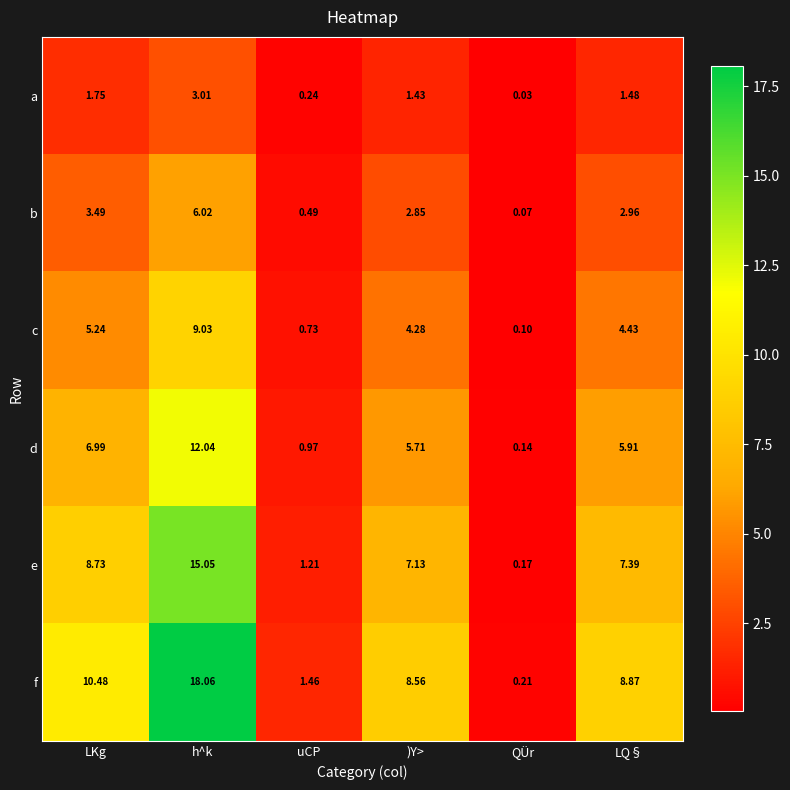

Rank the series by their maximum value, from lowest to highest.

a, b, c, d, e, f